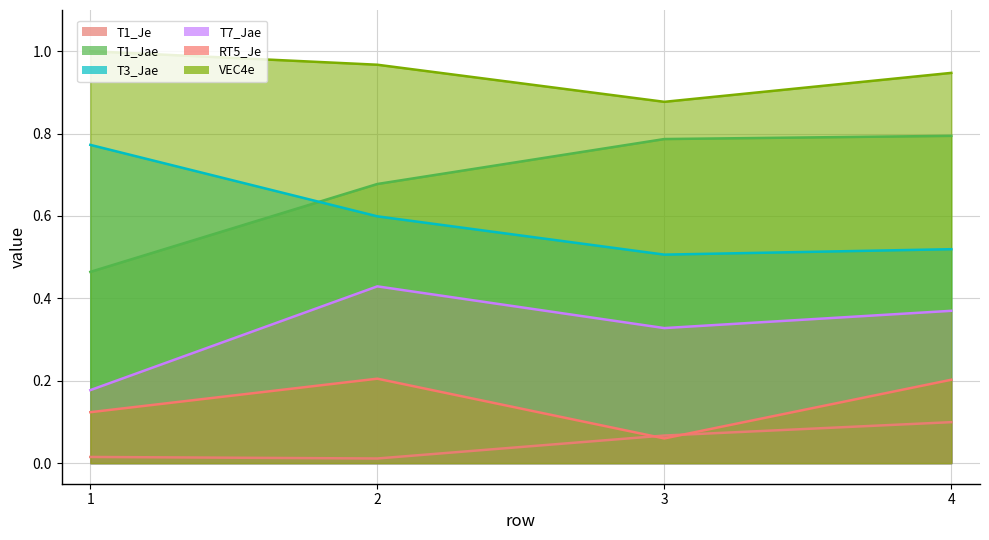

True or false: T1_Je has a value of 0.0 at 2.

True